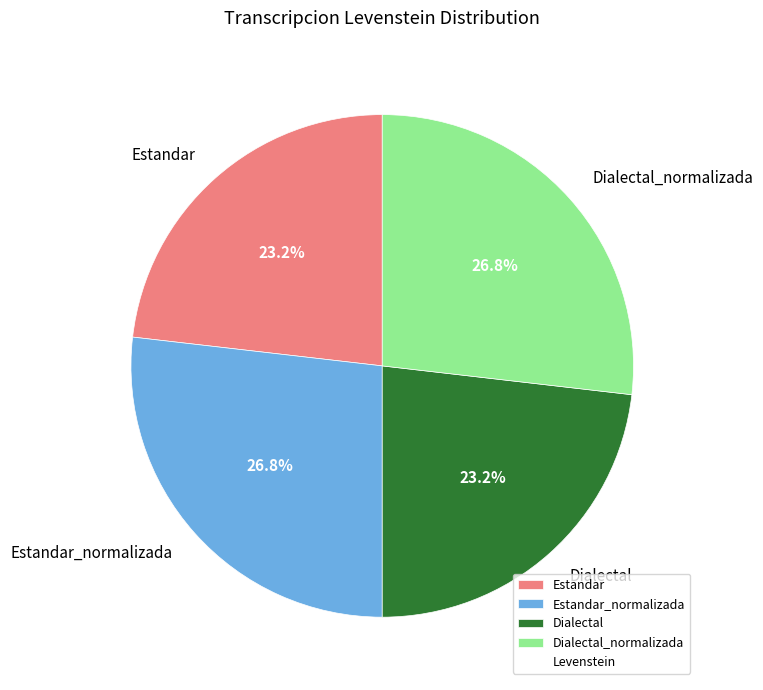

Count the number of slices in the pie.

4